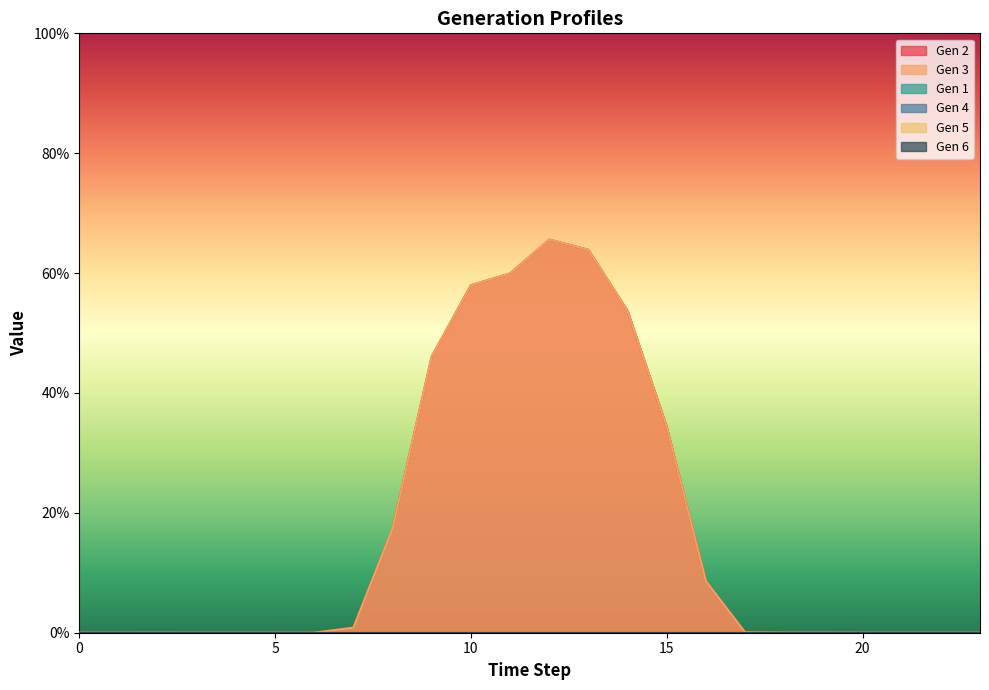

Is the value of Gen 3 at 13 greater than the value of Gen 2 at 17?

Yes